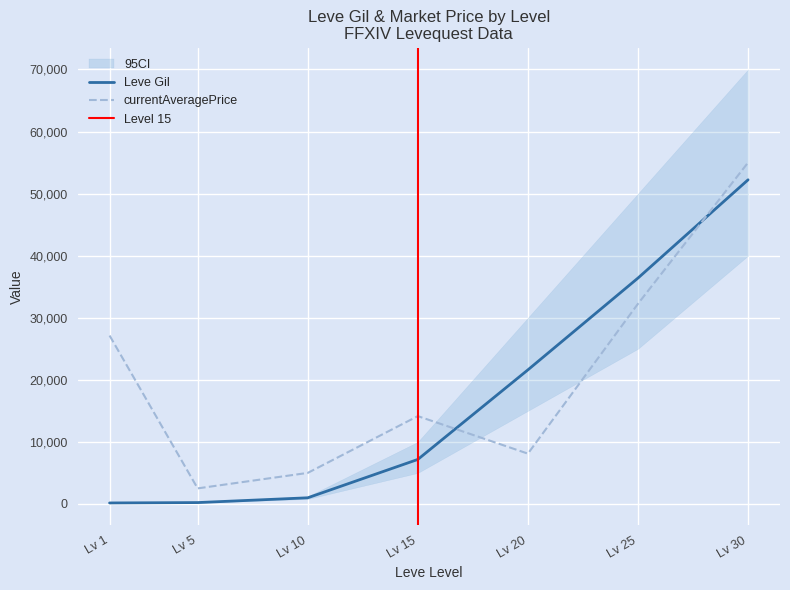

The Leve Gil series shows 52220 at Lv 30. True or false?

True